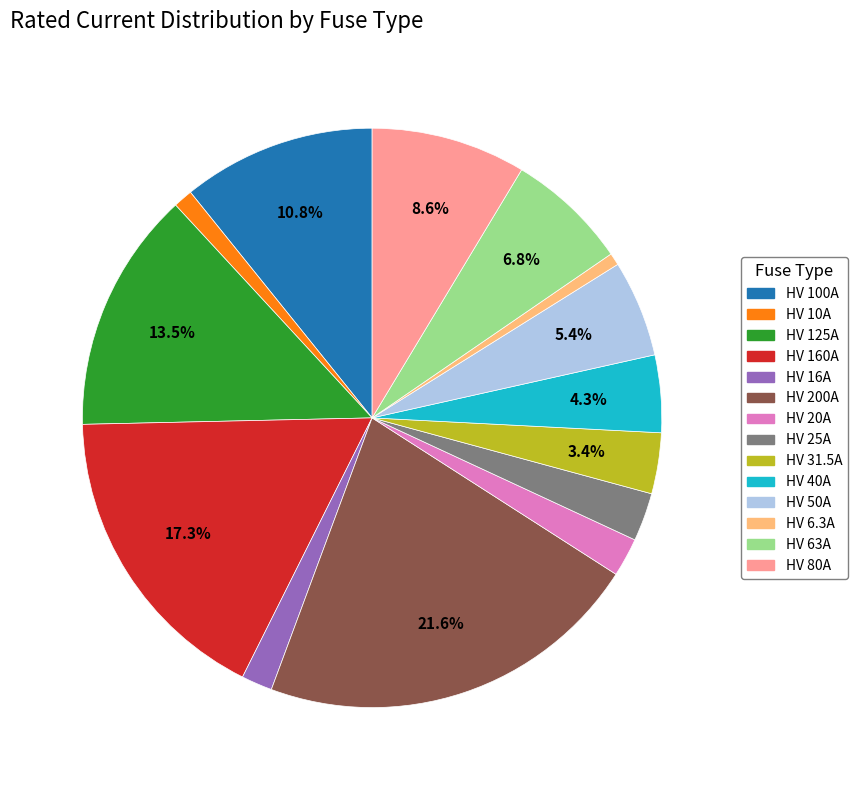

To the nearest percent, what is the difference between the largest and smallest slice percentages?

21%